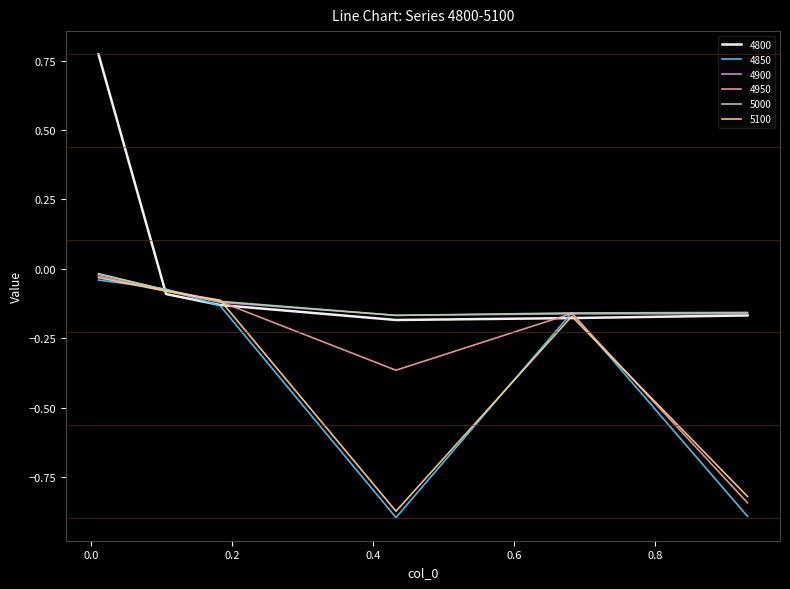

How many categories are shown in the chart?

6